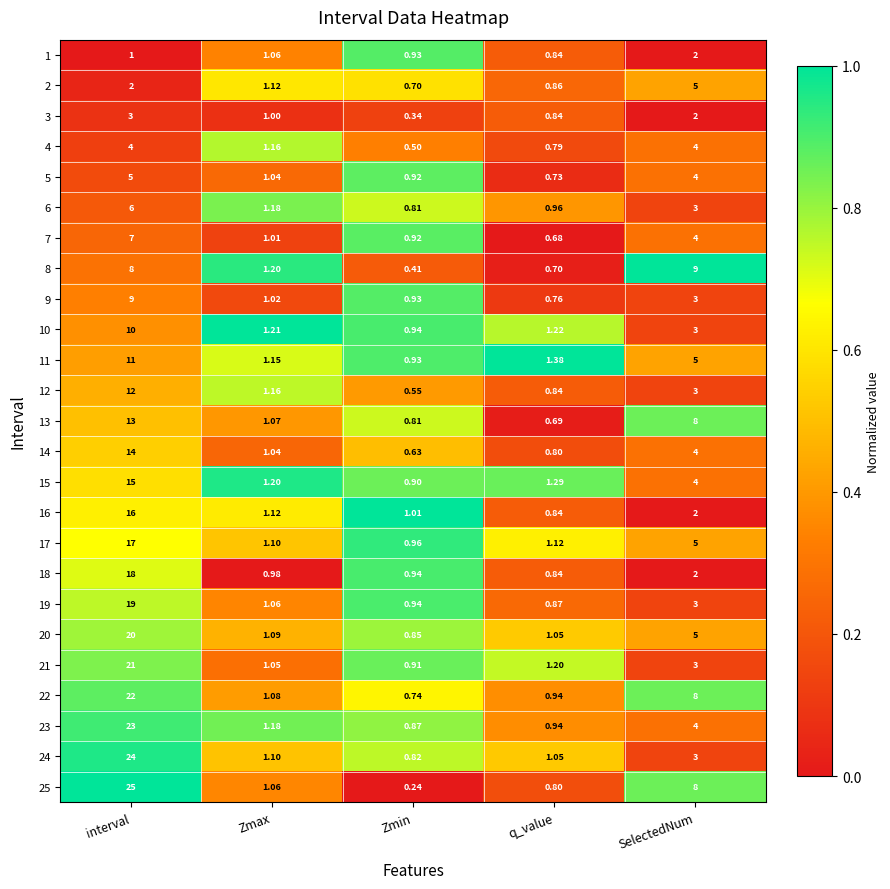

Is the value of 1 at Zmin greater than the value of 21 at q_value?

No